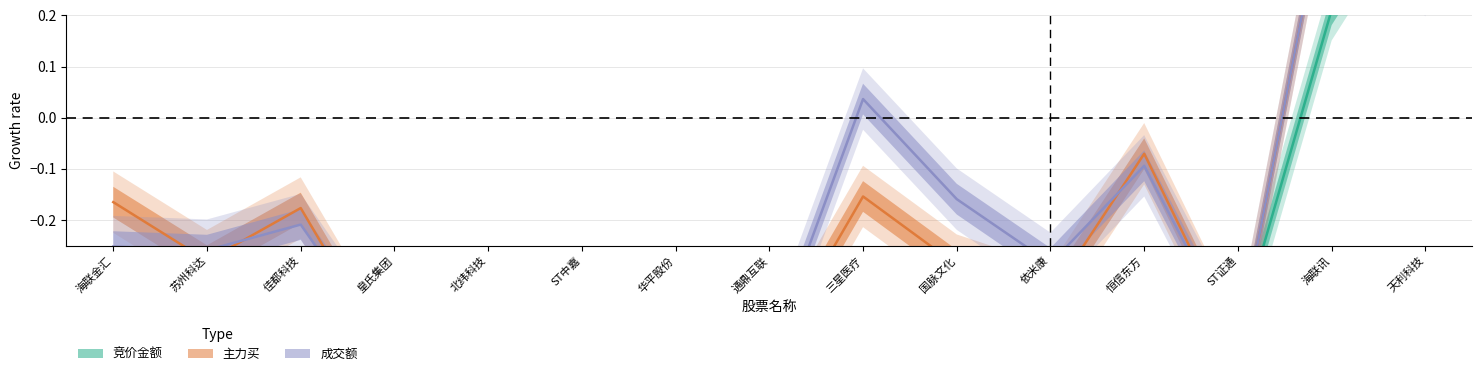

Does the chart have visible grid lines?

Yes